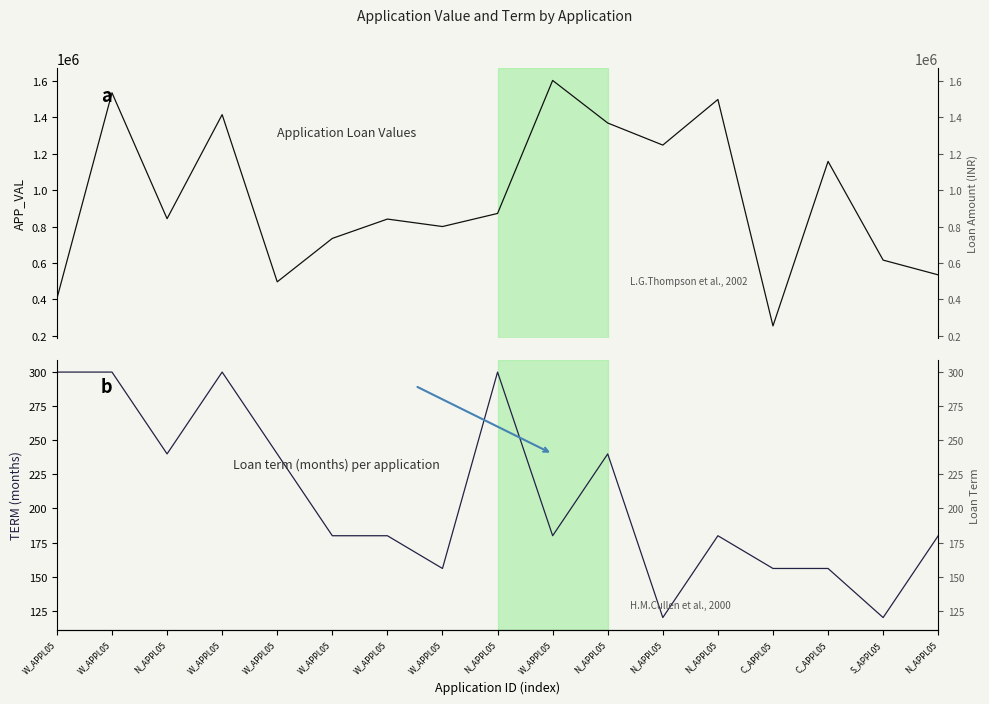

Does the chart display data point markers on the line(s)?

No